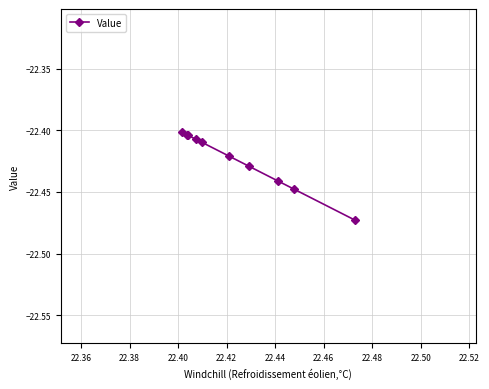

The chart shows a value of -22.4 at 22.40. True or false?

True